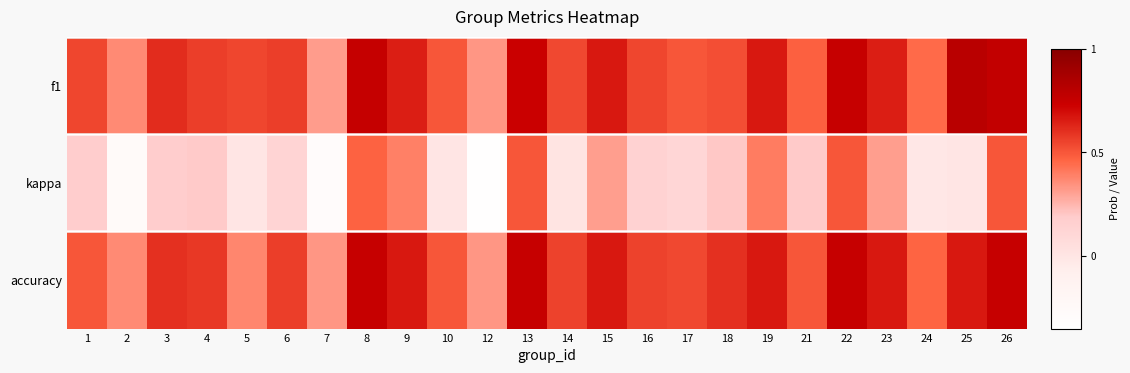

At which category is the sum across all series the highest?

26